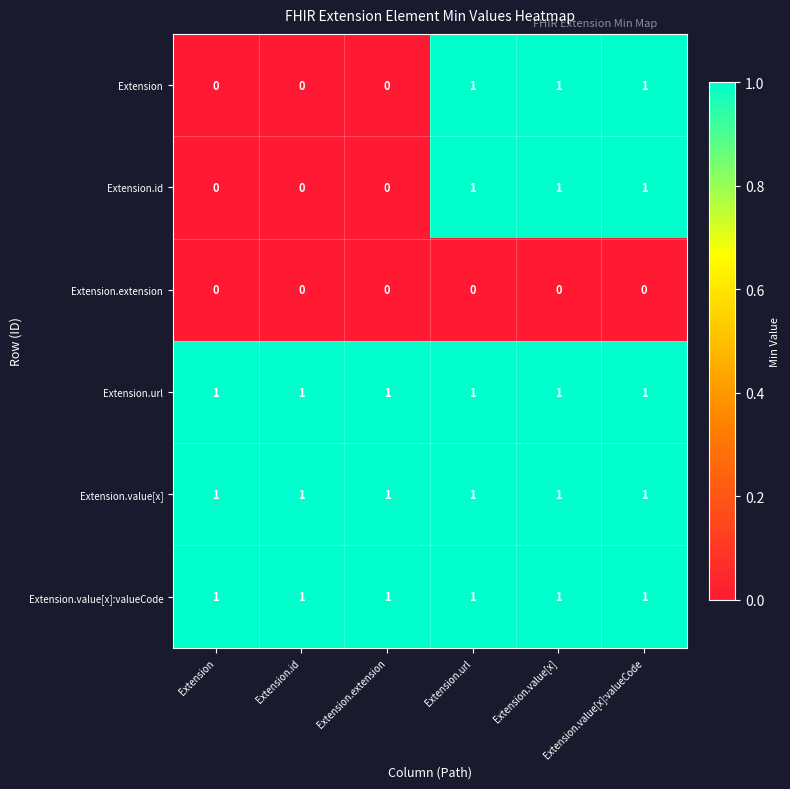

True or false: Extension.id has a value of 1 at Extension.value[x]:valueCode.

True